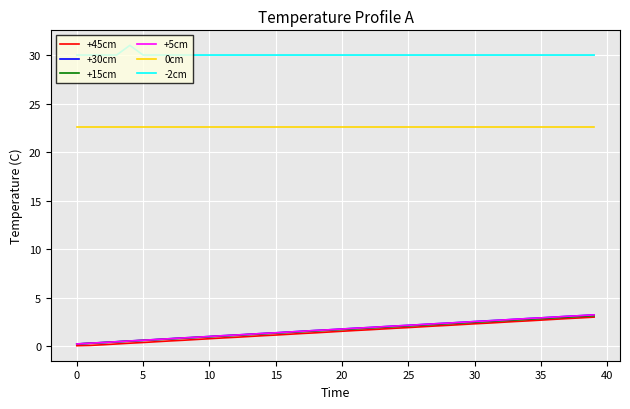

Which series has the largest total across all categories?

-2cm